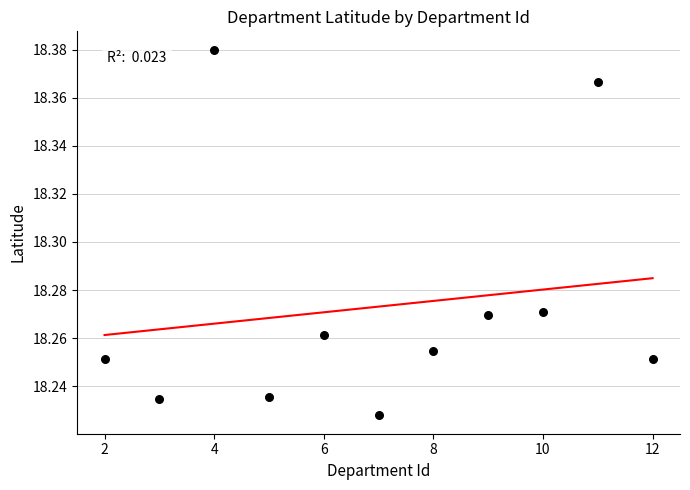

What is the range of X values (max minus min)?

10.0